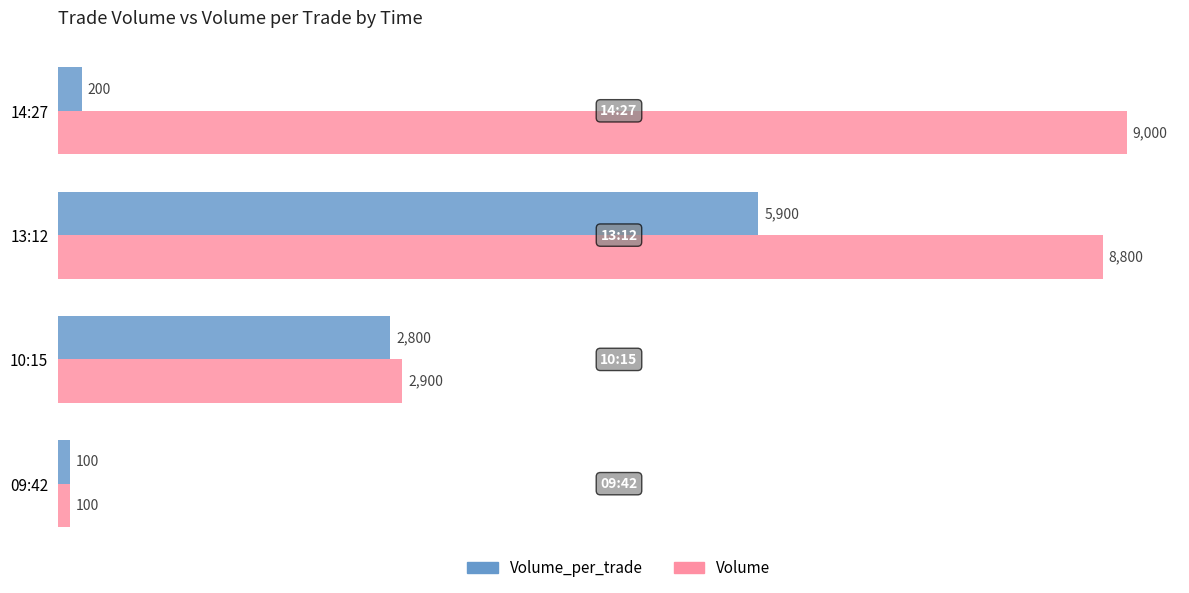

Is the value of Volume at 14:27 greater than the value of Volume_per_trade at 10:15?

Yes